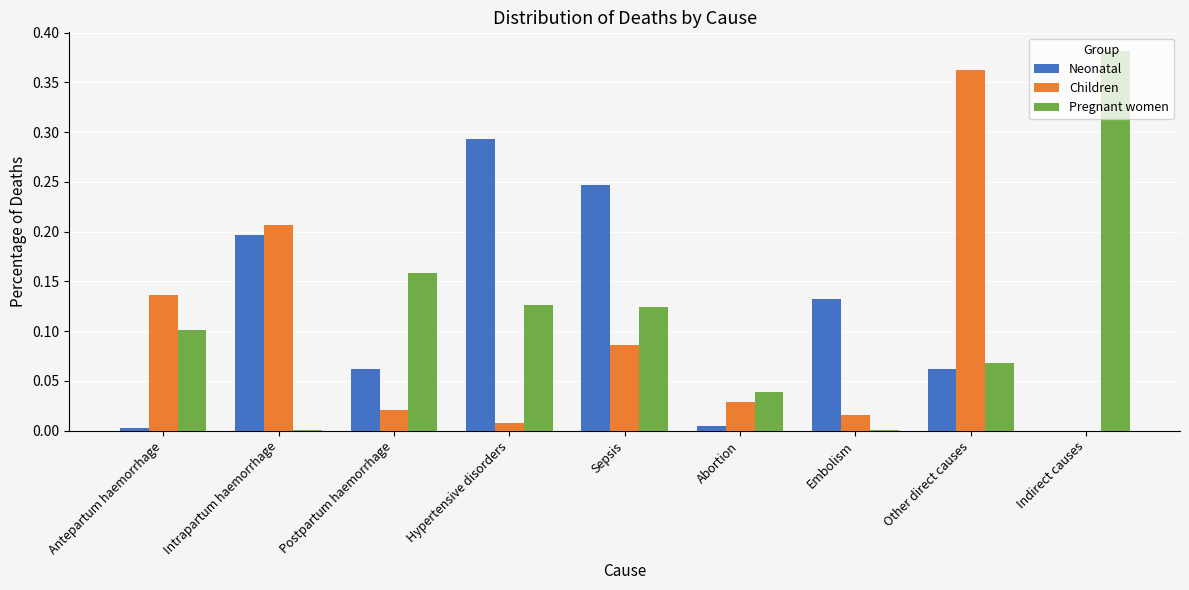

True or false: Pregnant women has a value of 0.2 at Indirect causes.

False